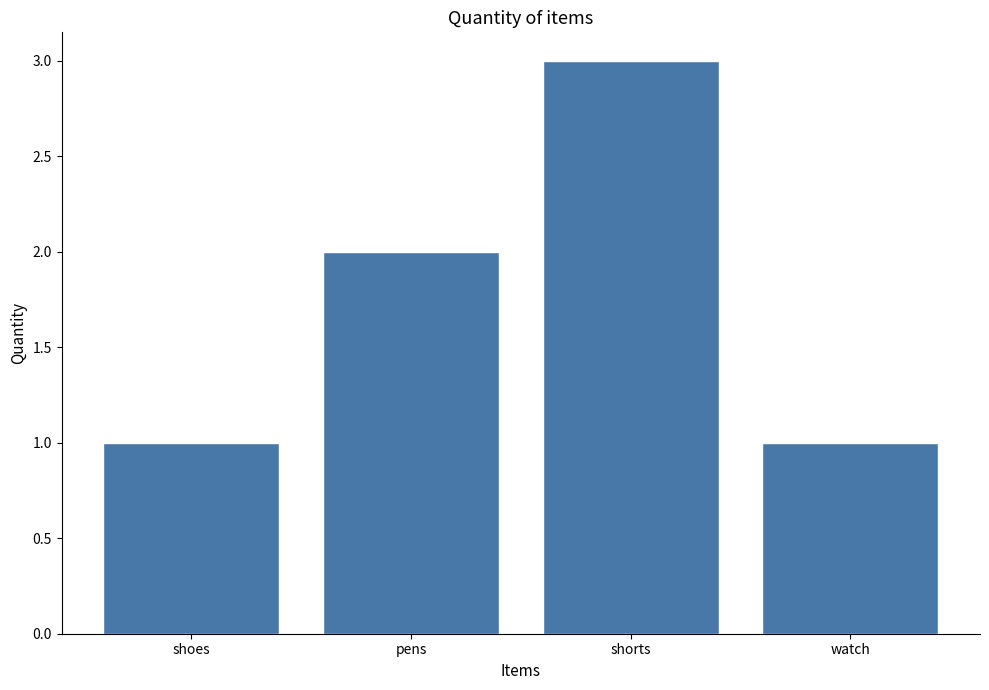

What is the sum of the values at shorts and watch?

4